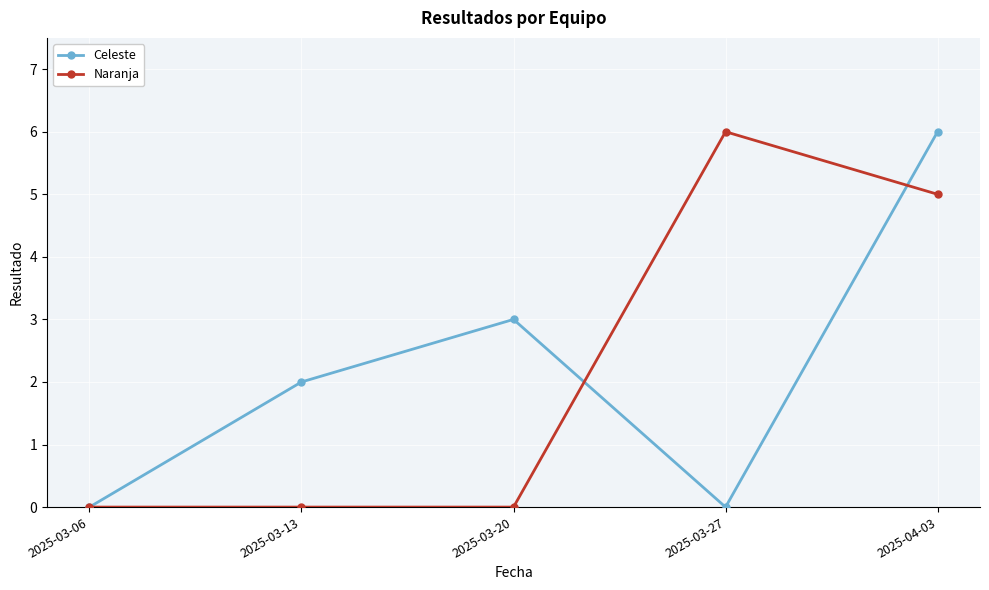

At which category is the sum across all series the highest?

2025-04-03